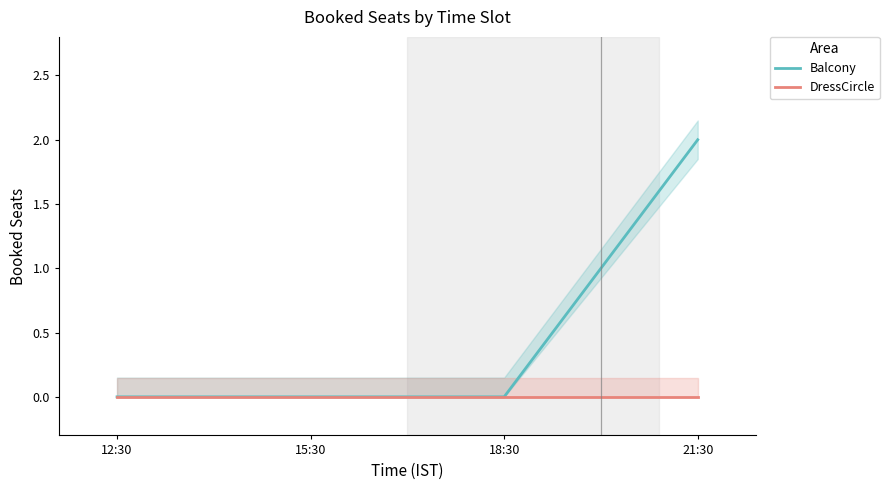

Which series has the largest total across all categories?

Balcony